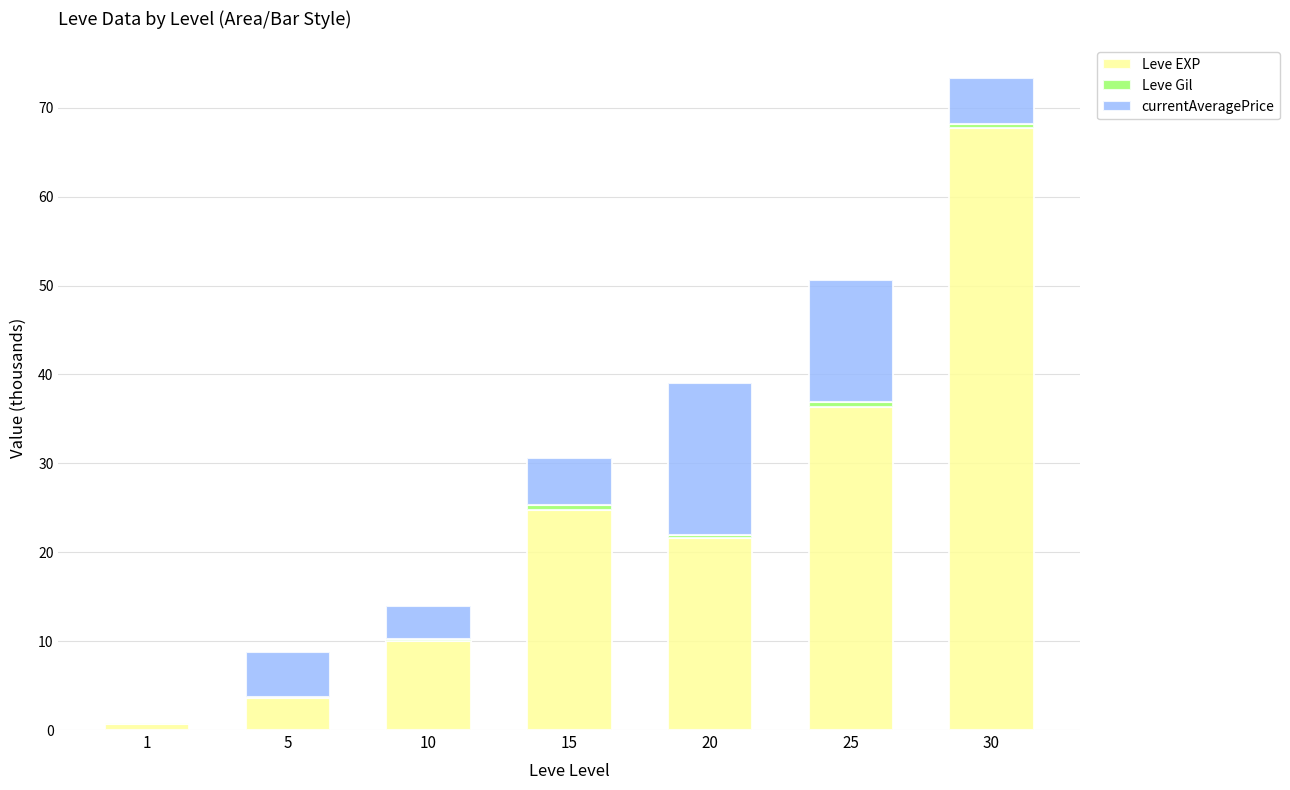

Does the chart contain stacked bars?

Yes